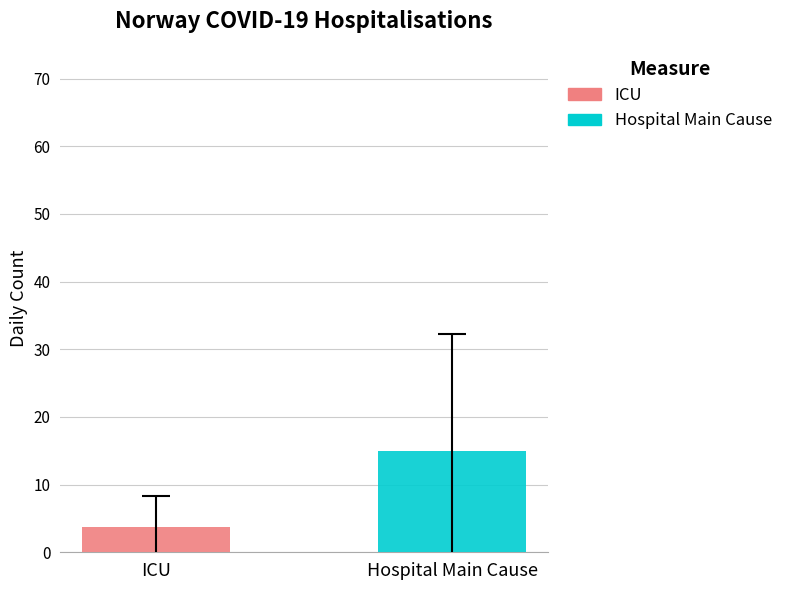

Which series has the widest spread of values?

ICU